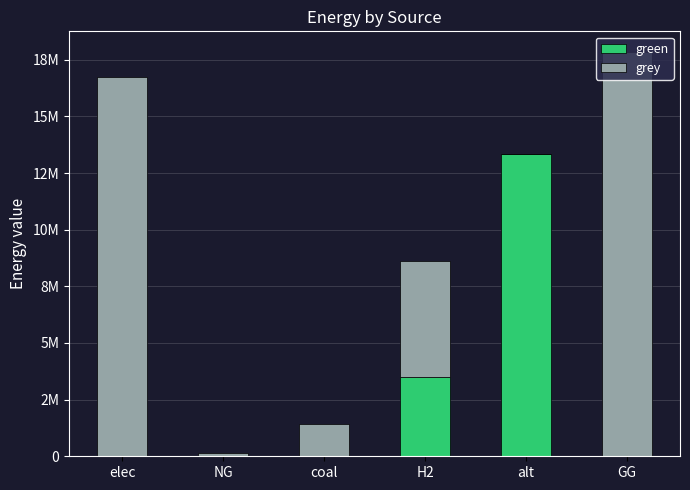

What is the label of the 5th bar from the right?

NG